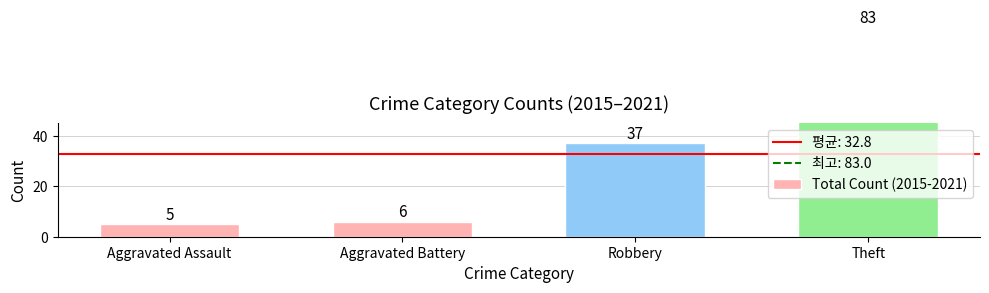

What is the value of the 2nd bar from the left?

6